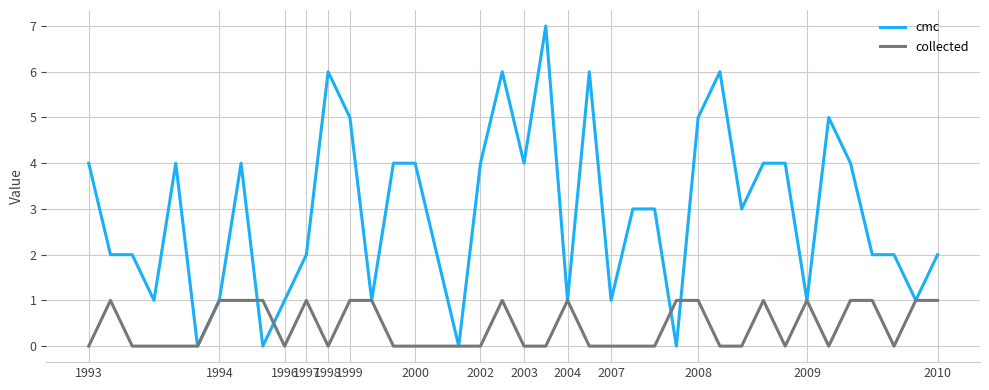

Which series has the widest spread of values?

cmc